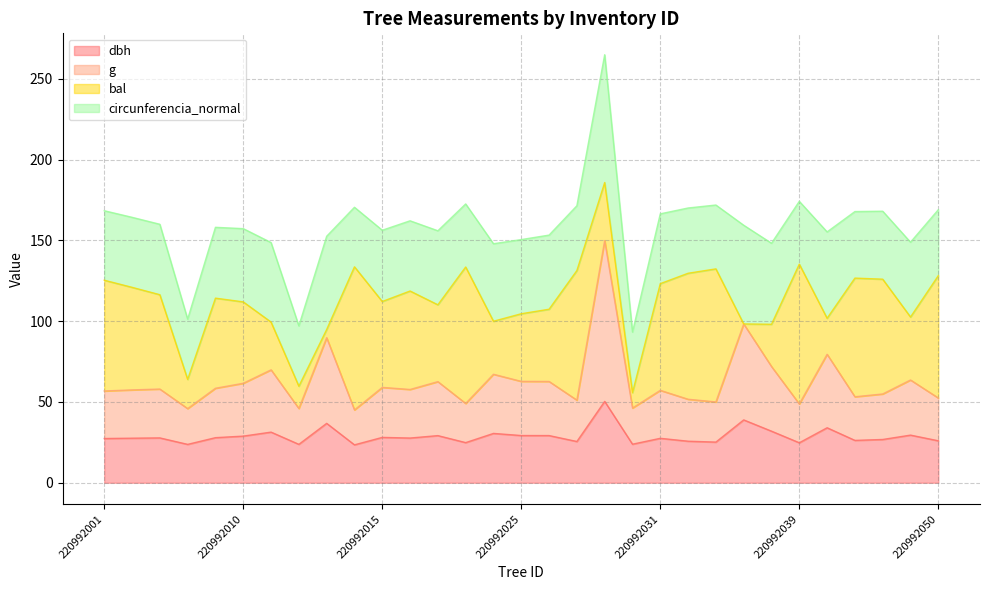

Which has a higher value, 220992027 or 220992012?

220992027